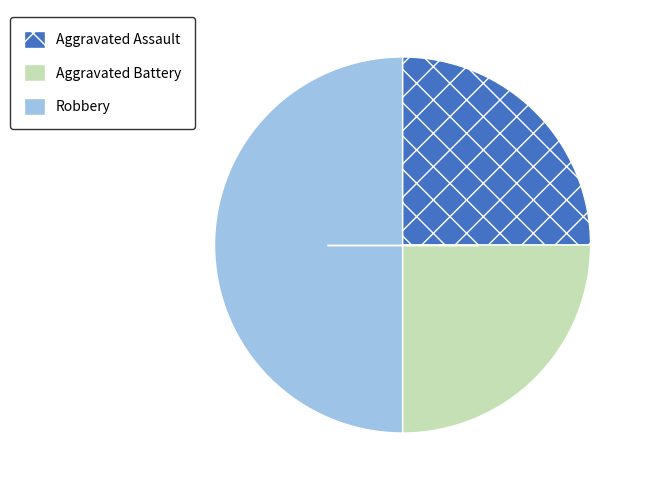

What is the ratio of the value at Aggravated Assault to the value at Aggravated Battery?

1.0